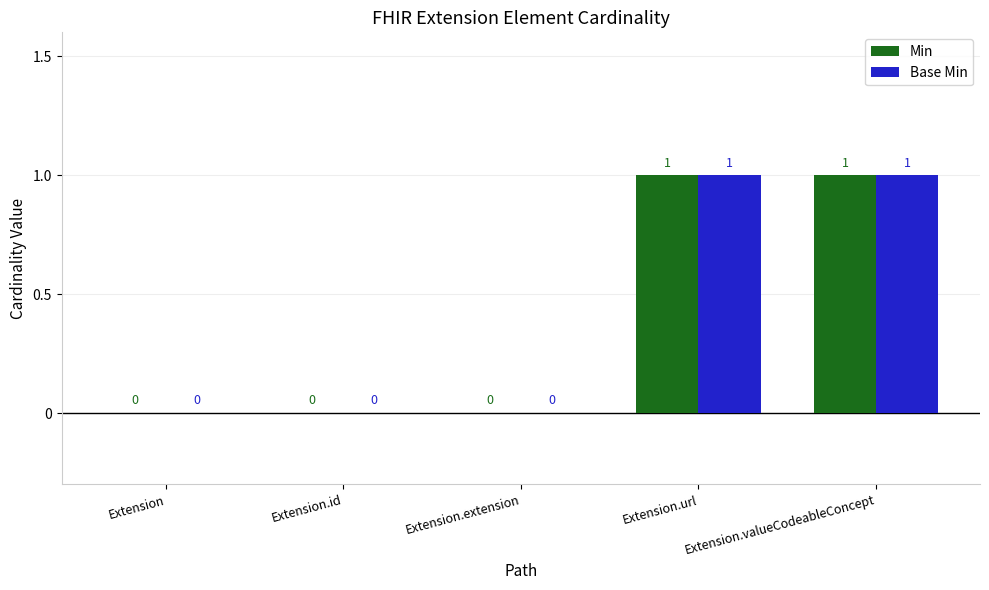

The Base Min series shows 1 at Extension.valueCodeableConcept. True or false?

True